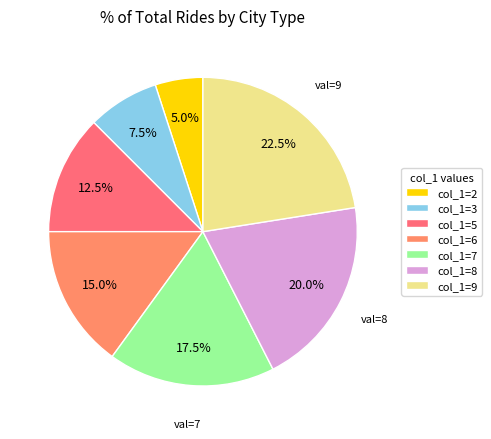

Does any single category account for the majority?

No